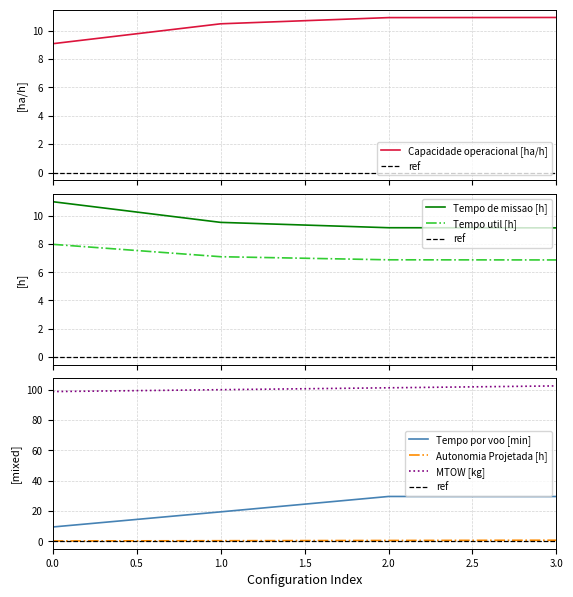

At which label does Tempo por voo [min] first exceed 29?

2.0